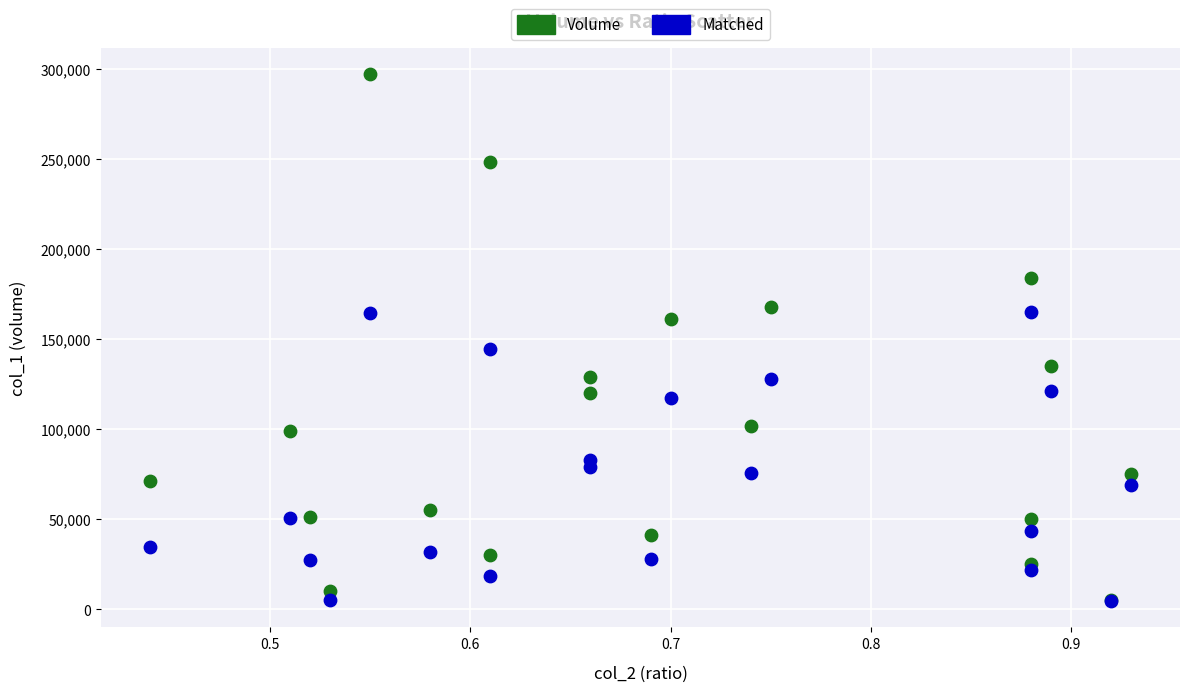

In the Volume series, what Y value is closest to 151000?

161000